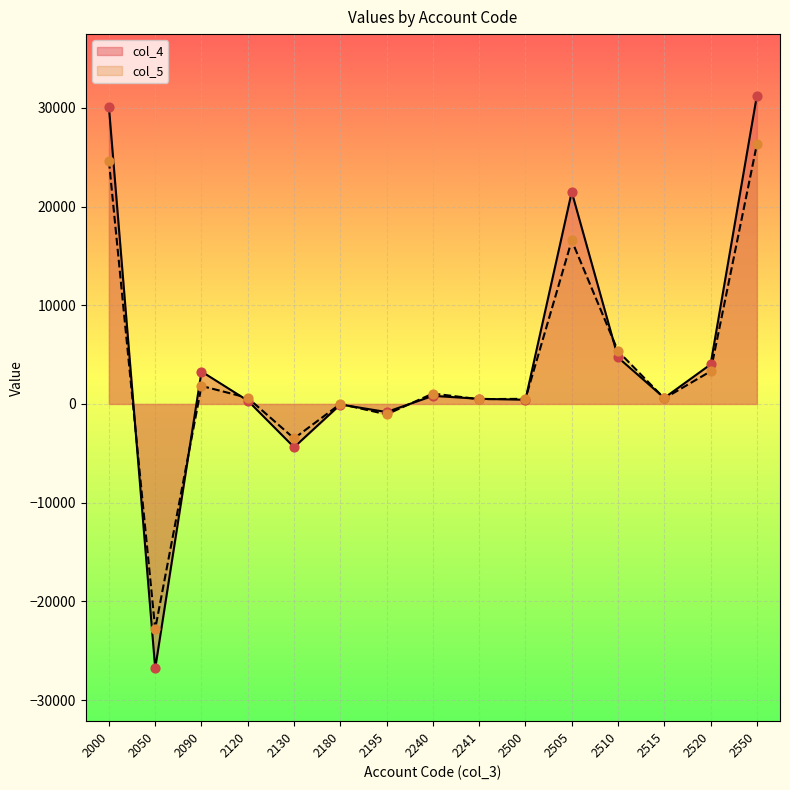

Which series has the largest total across all categories?

col_4